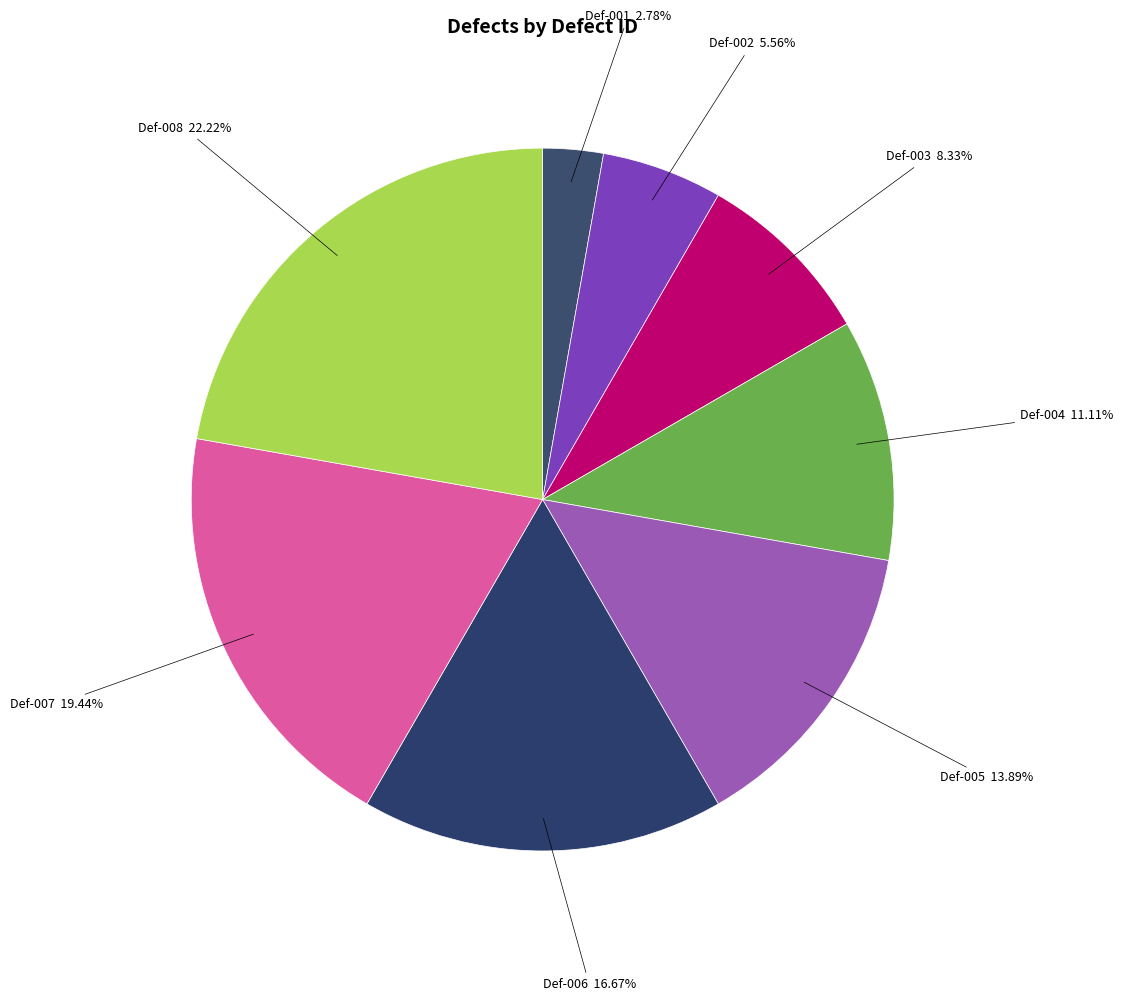

Rank the categories by value from lowest to highest.

Def-001, Def-002, Def-003, Def-004, Def-005, Def-006, Def-007, Def-008